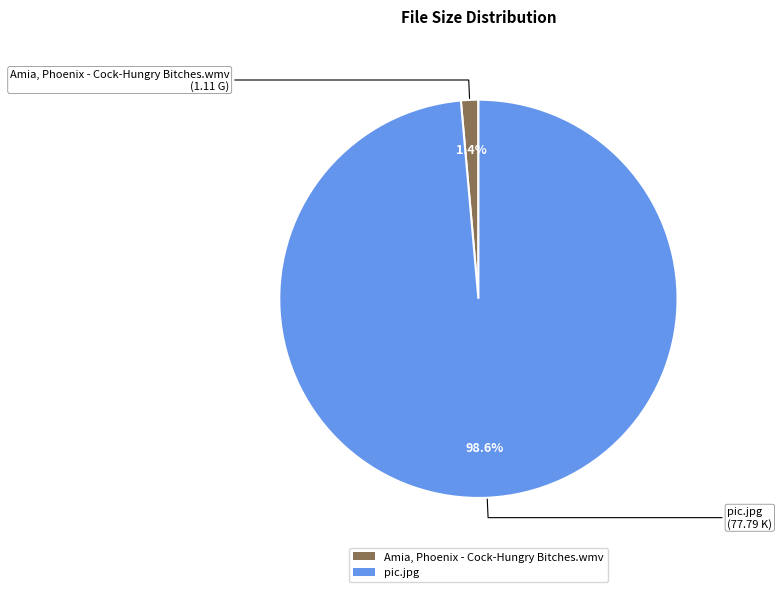

To the nearest percent, what portion does pic.jpg represent?

99%